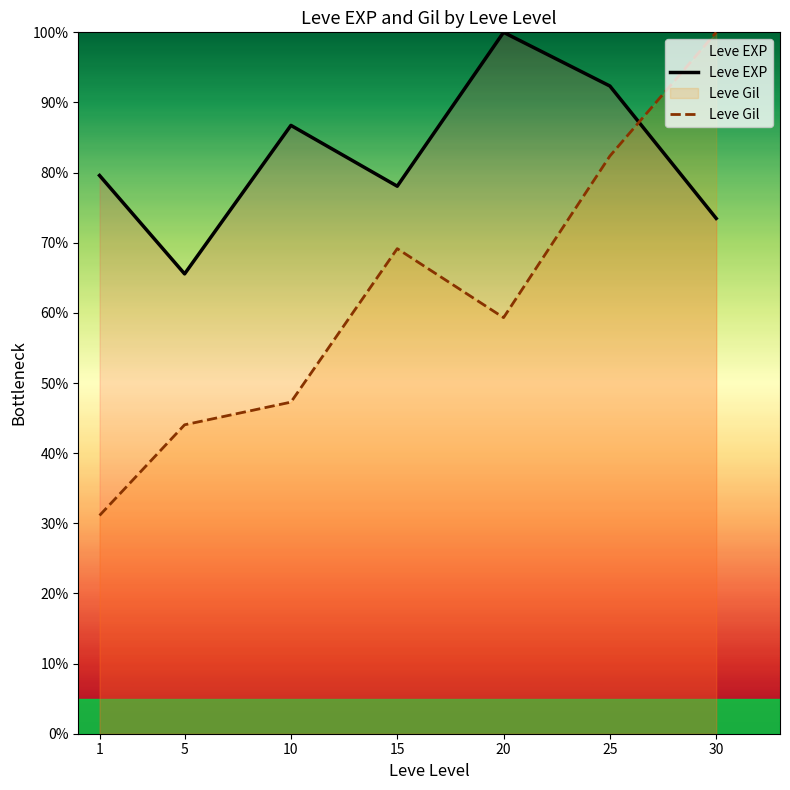

List the series in order of their overall mean, lowest first.

Leve Gil, Leve EXP